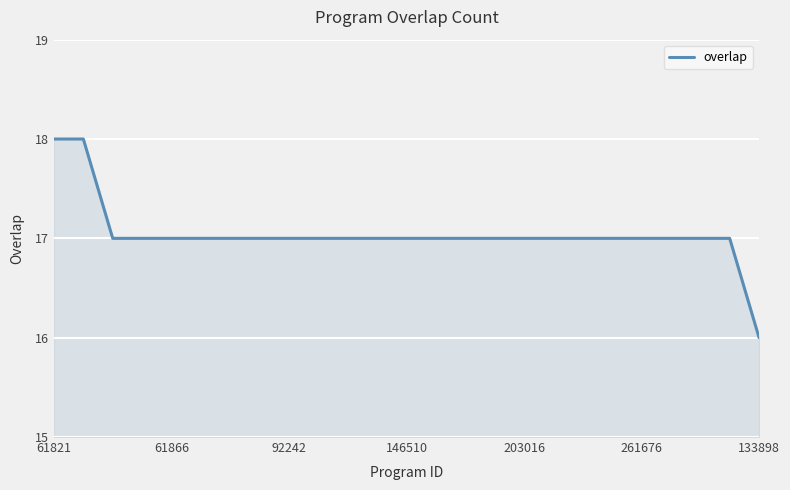

Reading left to right, transcribe all the data shown in this chart.

18	18	17	17	17	17	17	17	17	17	17	17	17	17	17	17	17	17	17	17	17	17	17	17	16